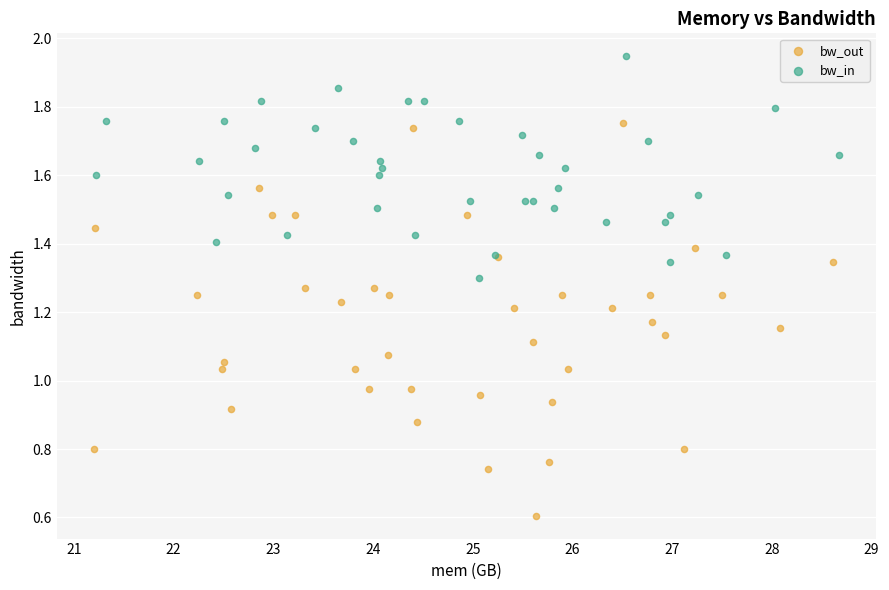

Which series has the largest Y range (max minus min)?

bw_out